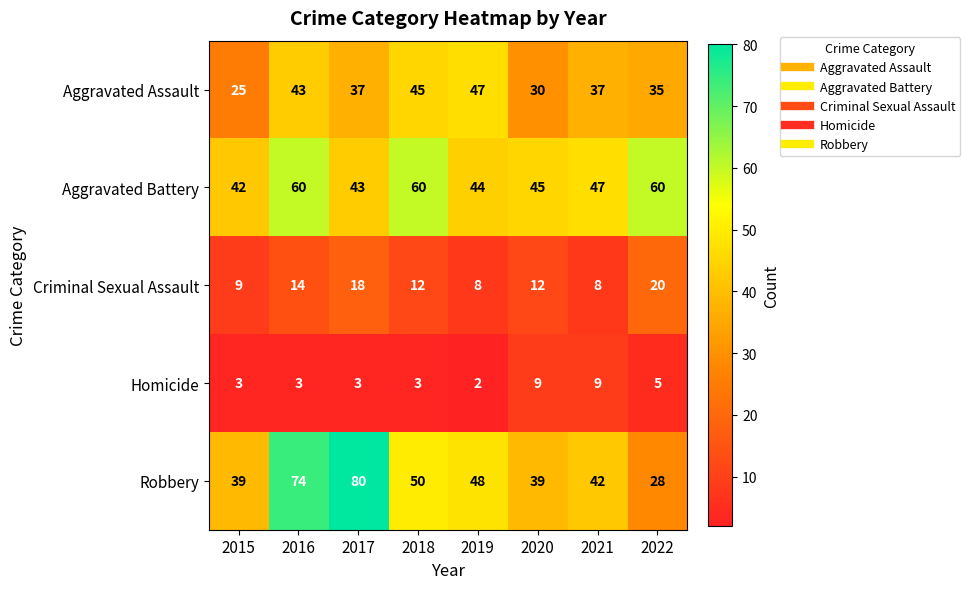

At 2019, list the series in order from largest to smallest.

Robbery, Aggravated Assault, Aggravated Battery, Criminal Sexual Assault, Homicide